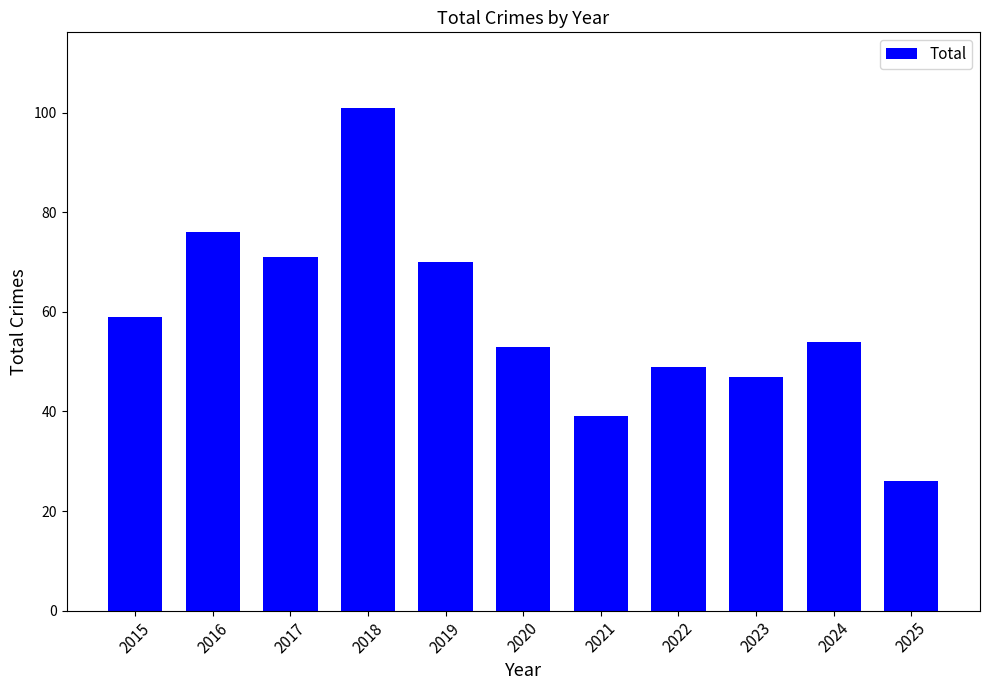

Reading left to right, extract all data points from this chart.

59	76	71	101	70	53	39	49	47	54	26